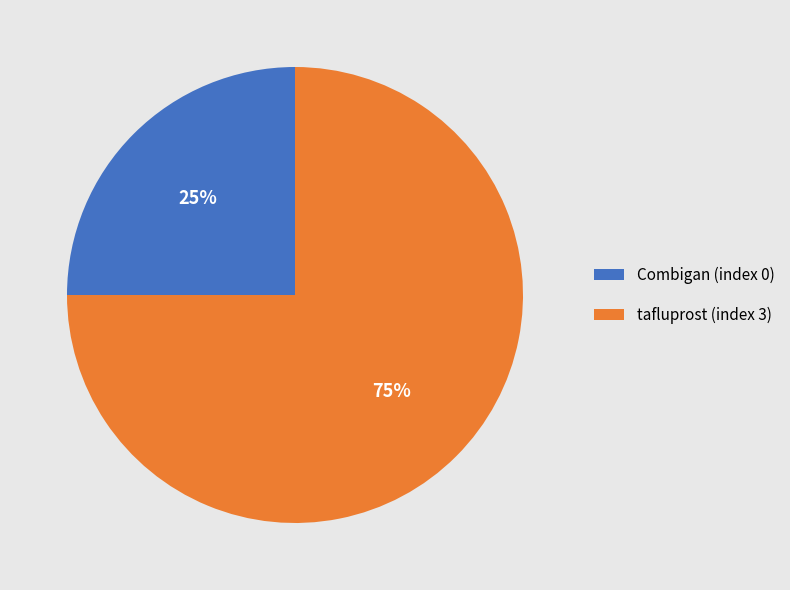

Between Combigan and tafluprost, which is larger?

tafluprost